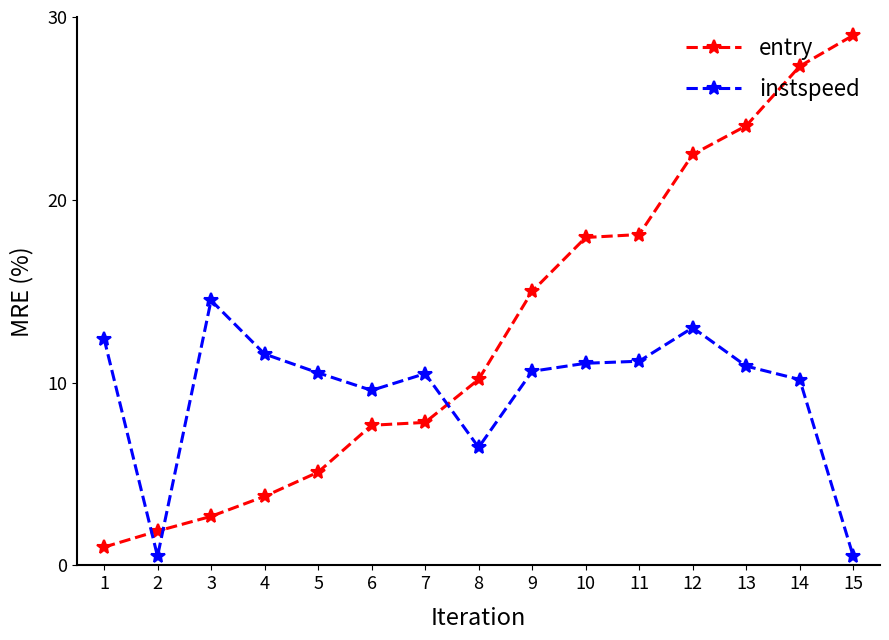

What is the value of the instspeed point at the 14th from the left?

10.2